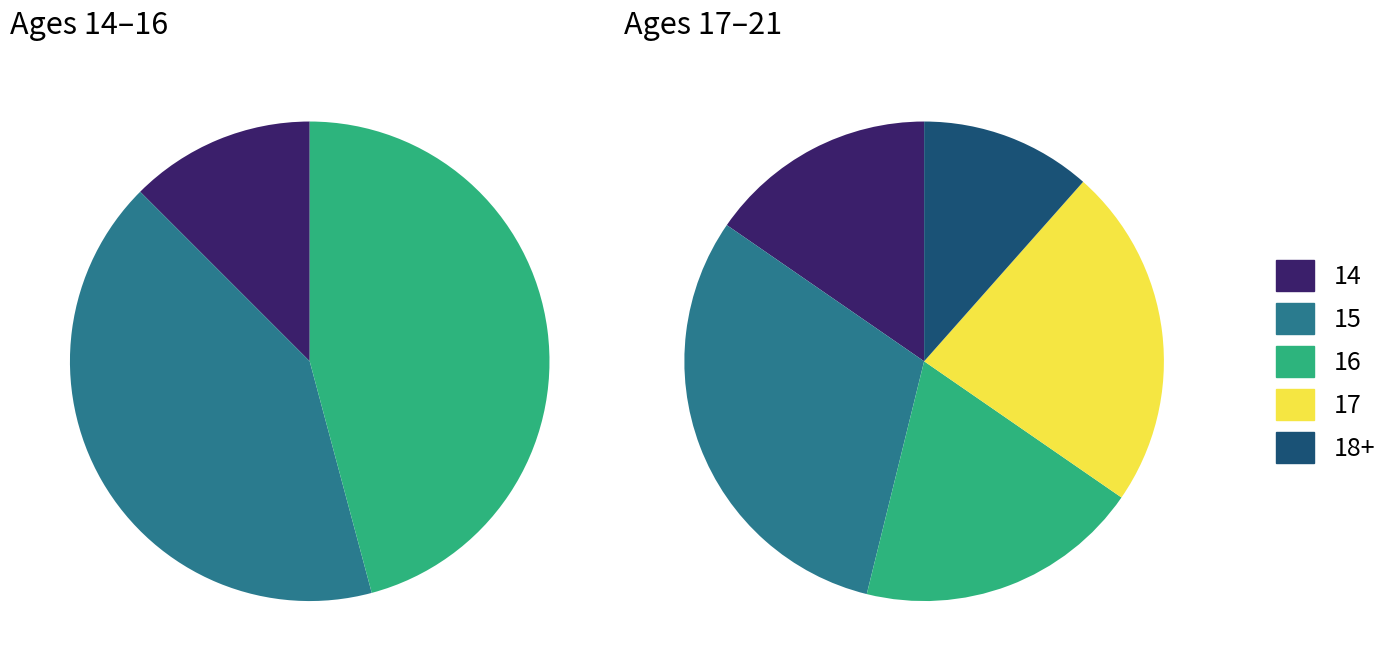

What is the smallest slice in the pie chart?

14